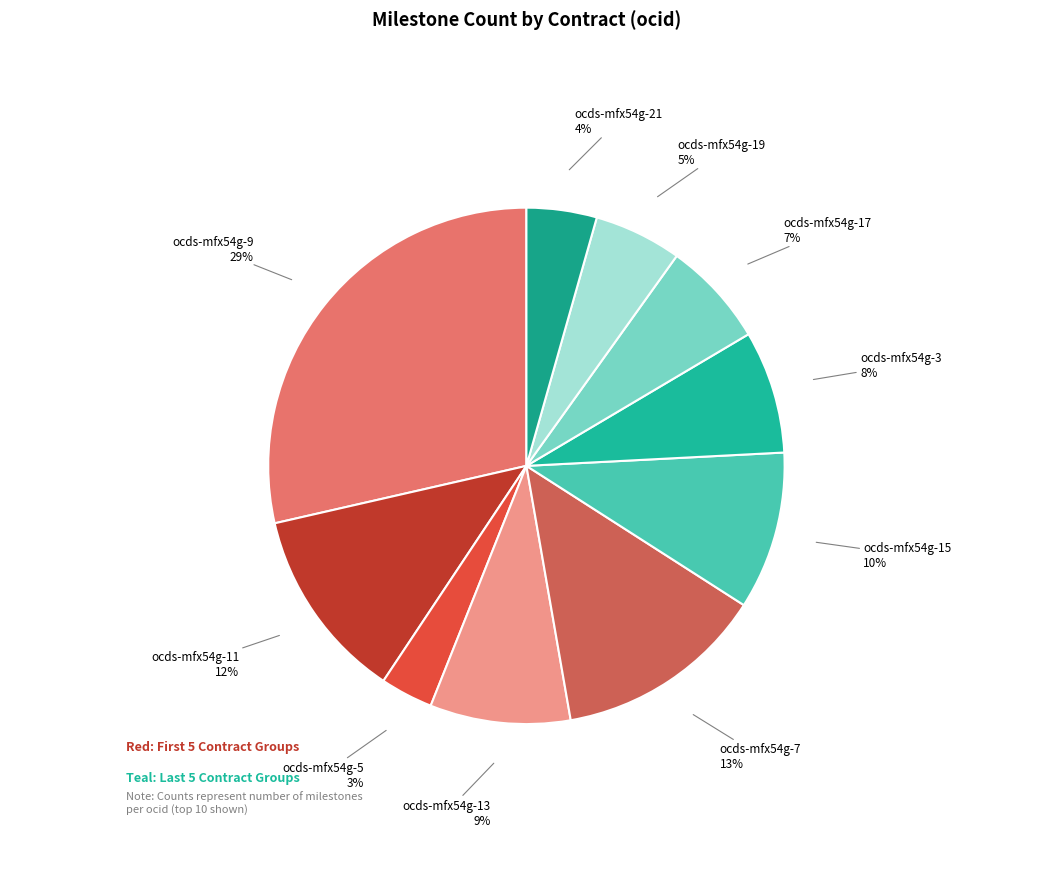

To the nearest percent, what is the combined percentage of ocds-mfx54g-13 and ocds-mfx54g-19?

14%